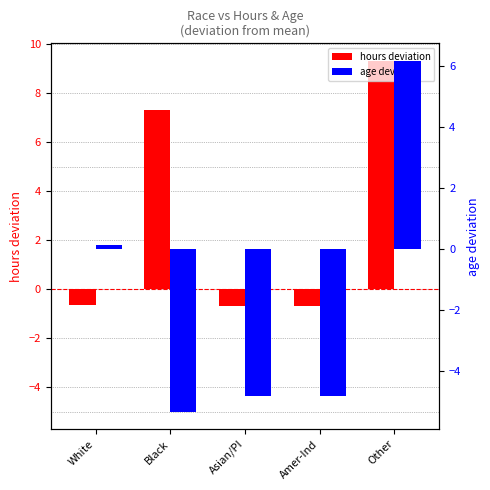

What is the value of the hours deviation bar at the 3rd from the left?

-0.7